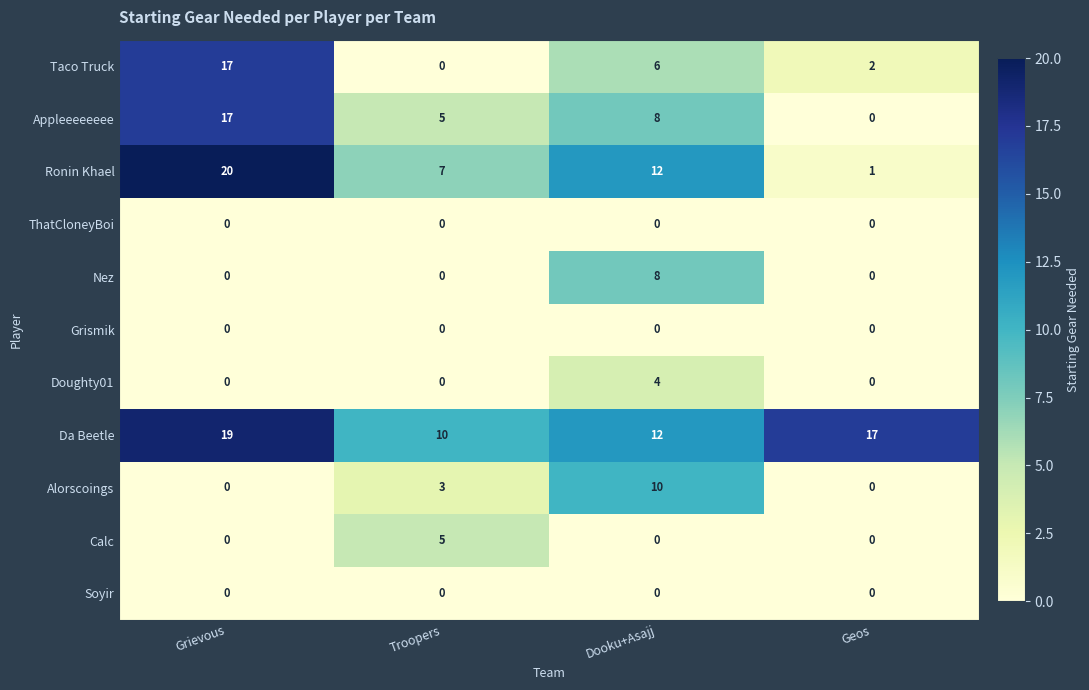

Which series changed the most between Troopers and Dooku+Asajj?

Nez